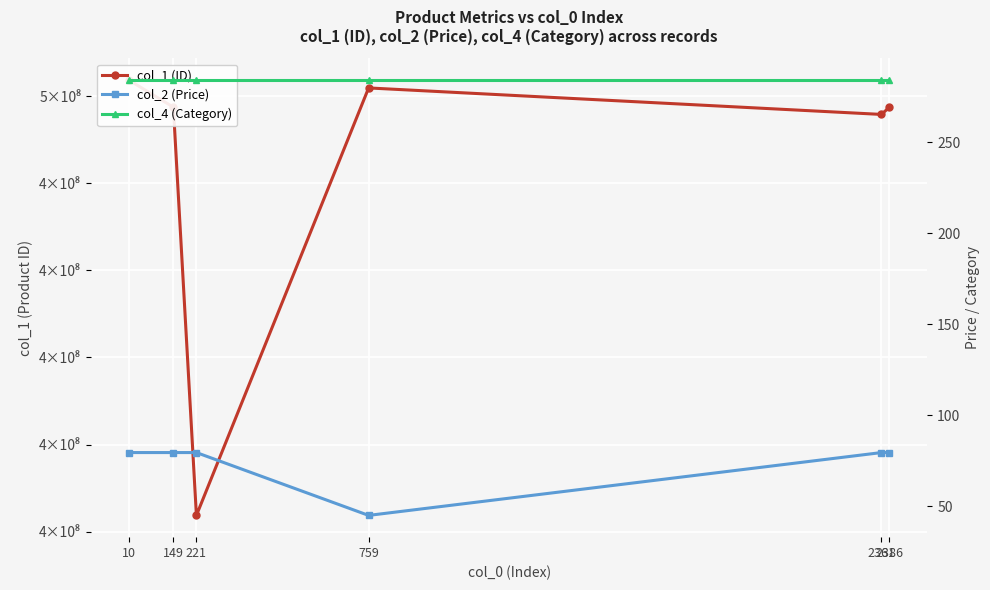

At which label does col_4 (Category) reach its peak?

10